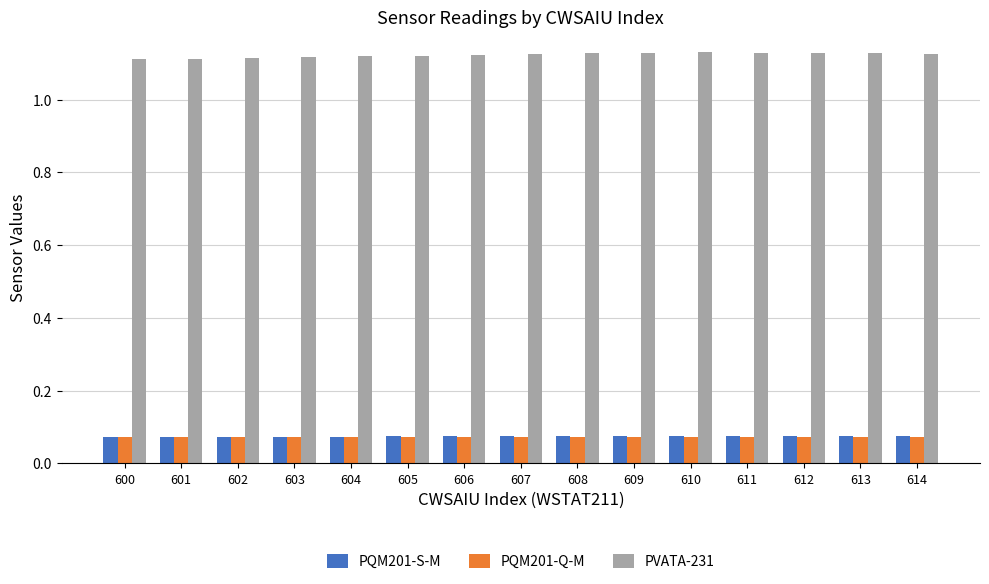

Is it true that PVATA-231 equals 1.1 at 607?

True